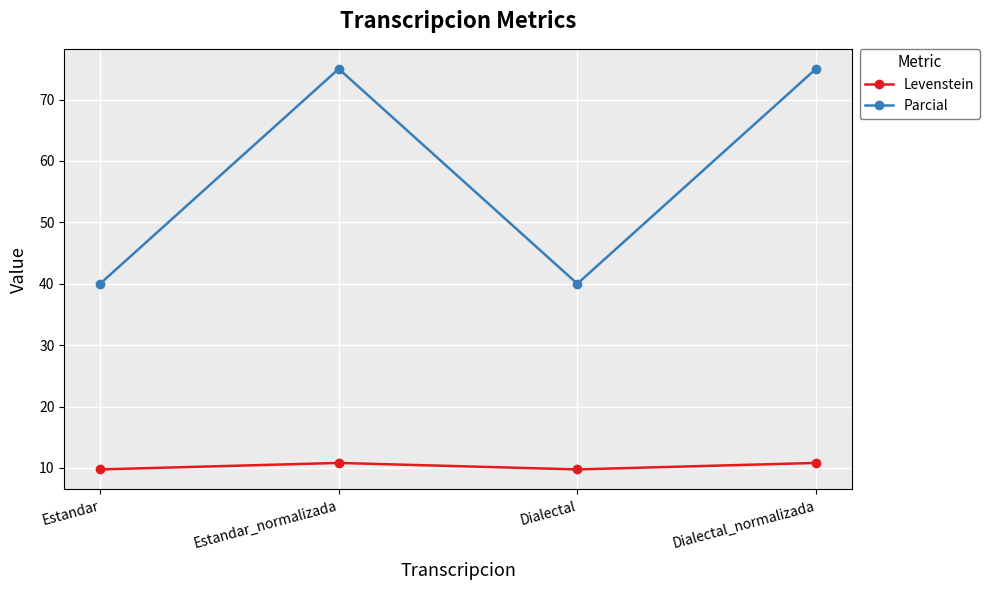

How many Levenstein values are between 9 and 10?

2